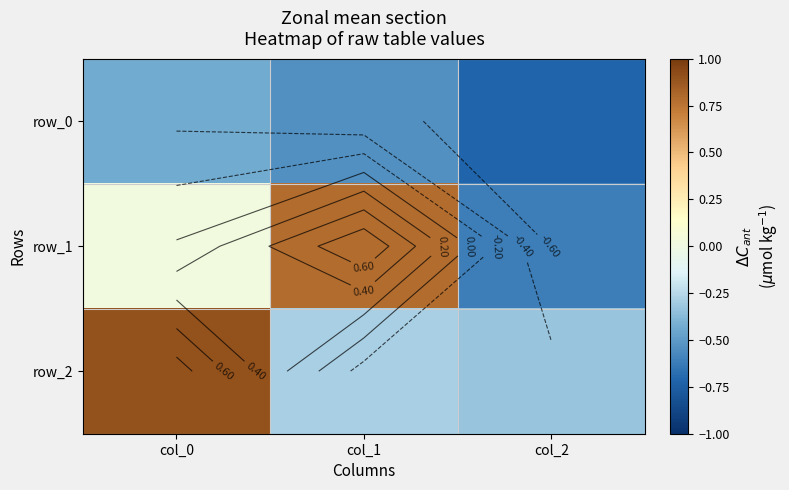

What is the difference between the maximum and second lowest values in the row_1 series?

0.8